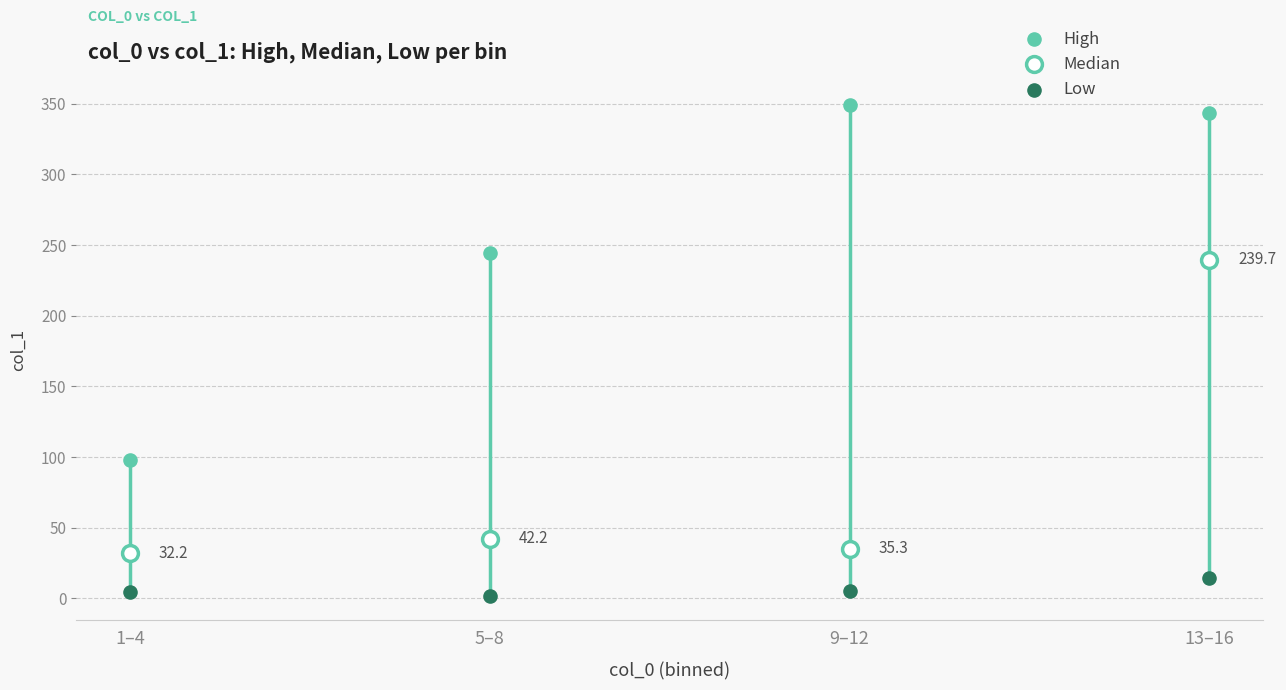

Across all series, what Y value is closest to 175?

239.7